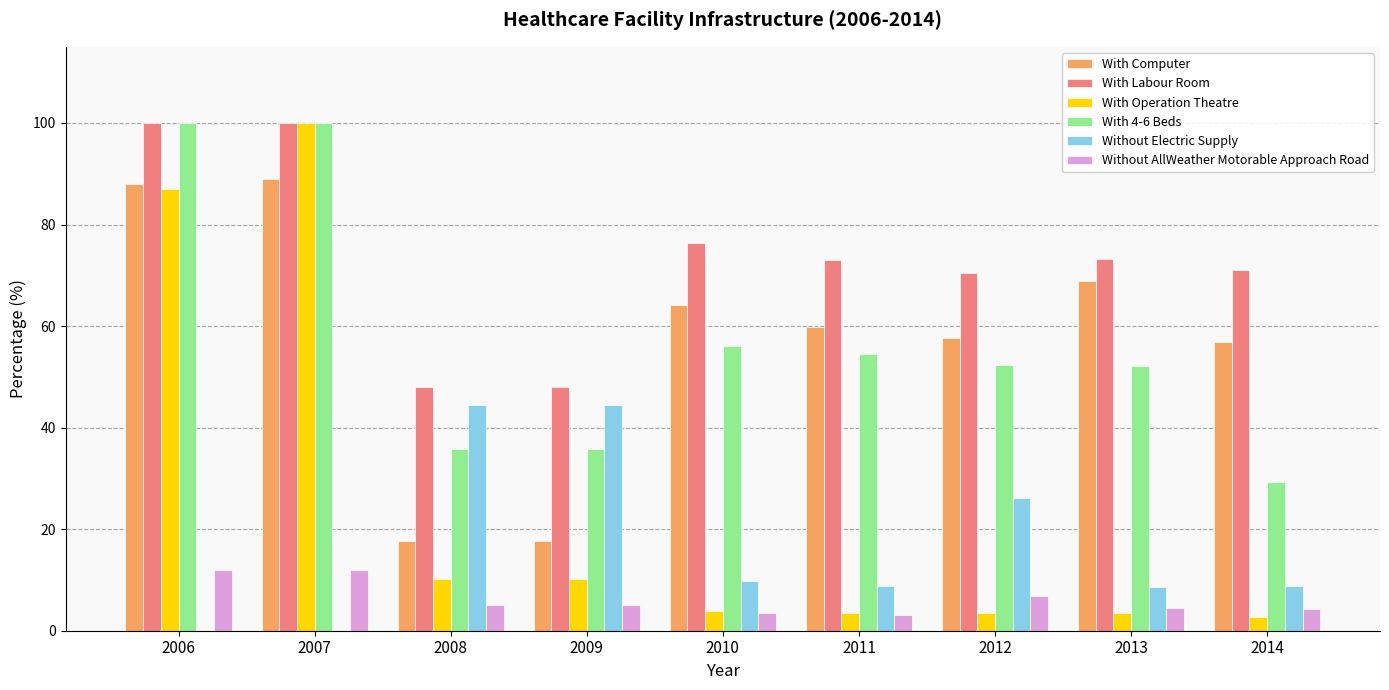

What is the sum of all With Labour Room values?

660.1